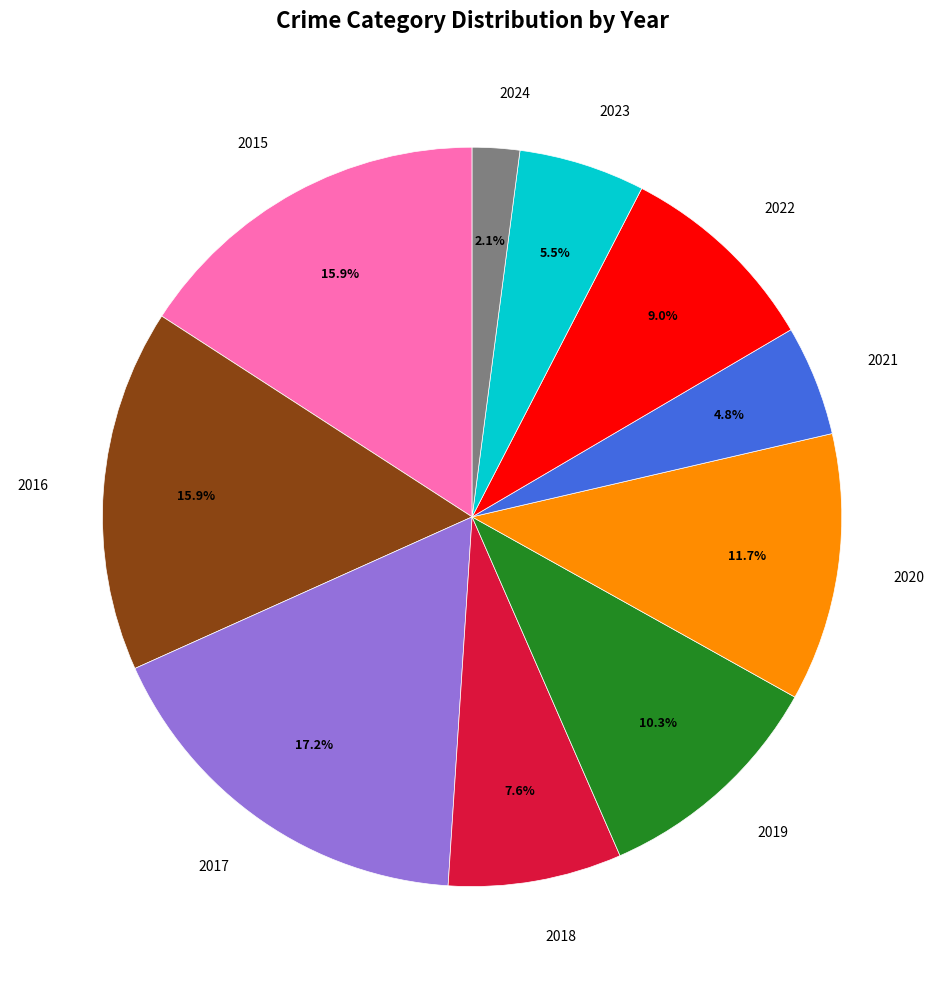

Is 2024 the majority of the pie?

No